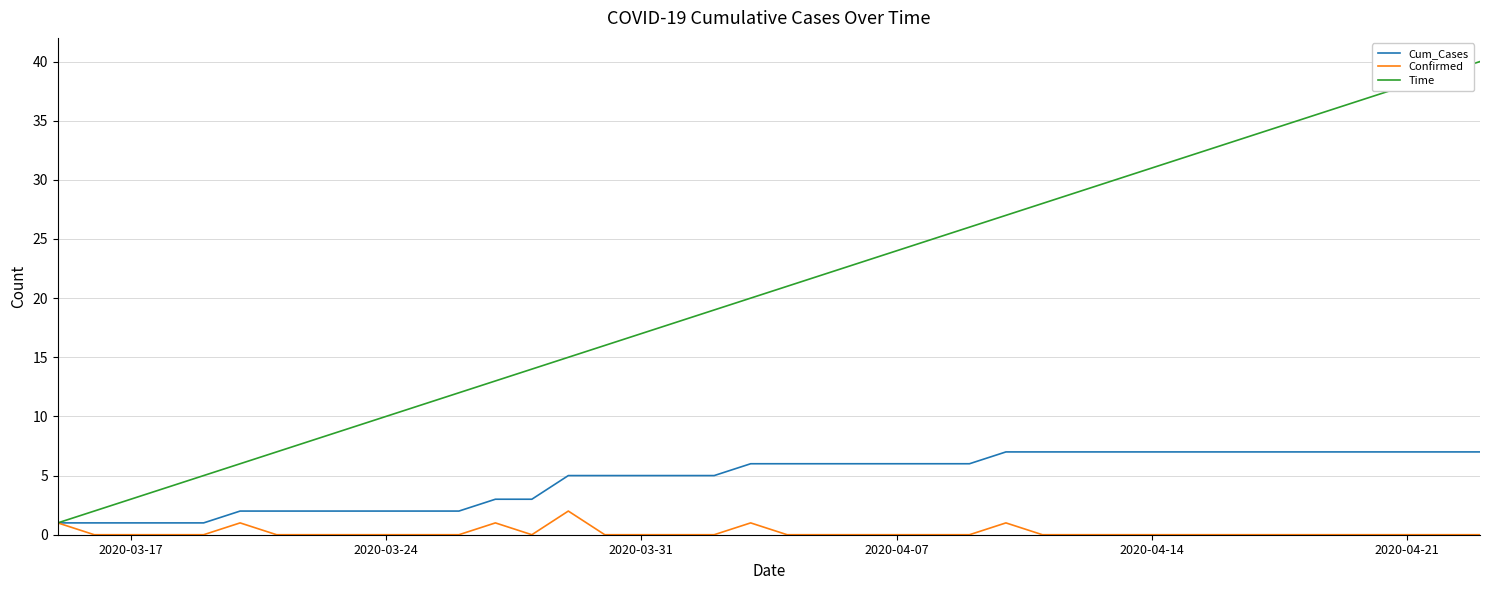

What is the highest value of the Cum_Cases series?

7